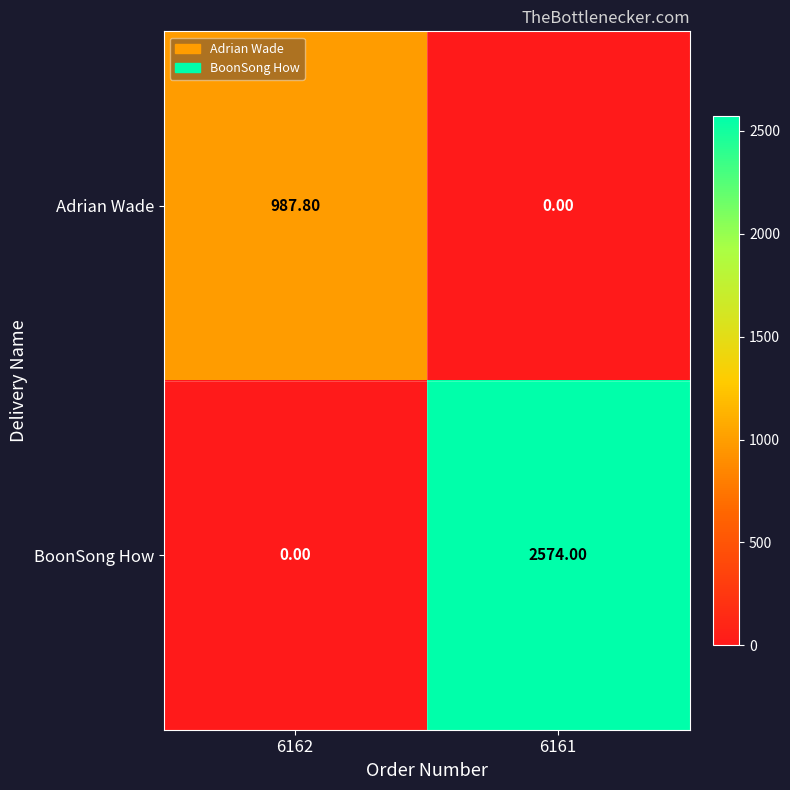

What is the difference between the highest and lowest values at 6162?

987.8